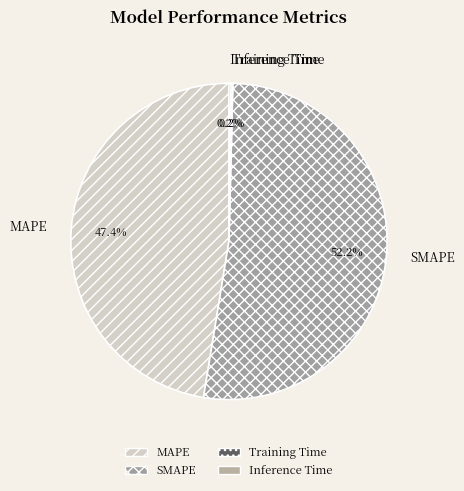

To the nearest percent, what is the difference between the largest and smallest slice percentages?

52%